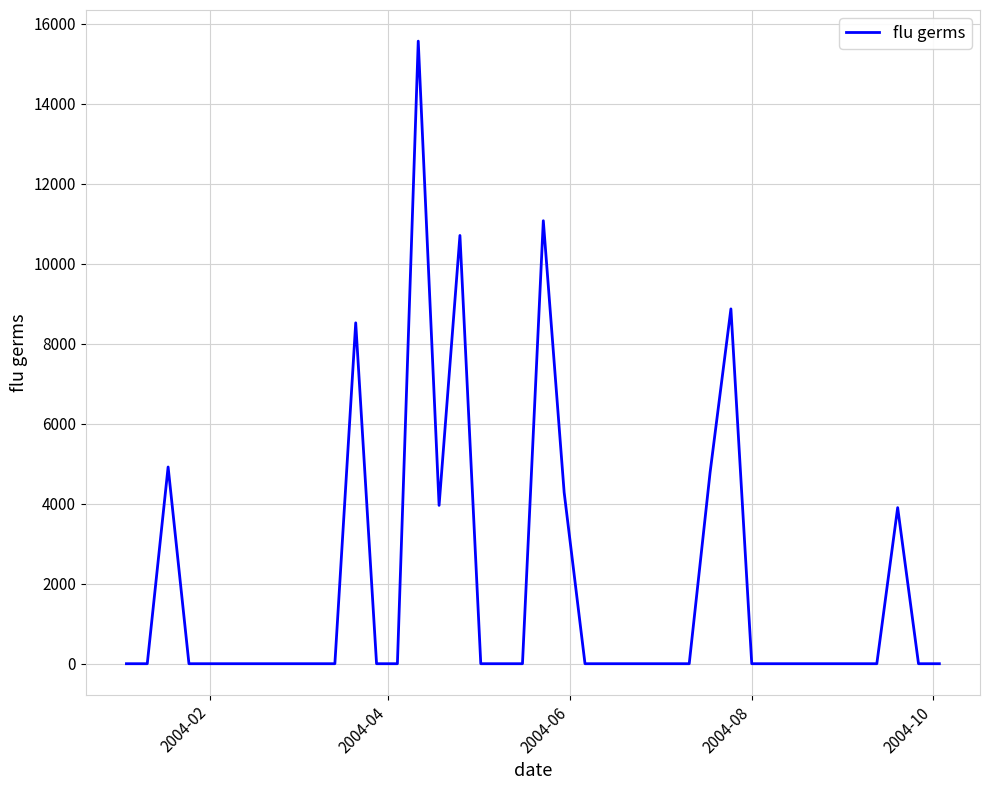

Count the number of values greater than 0.

10